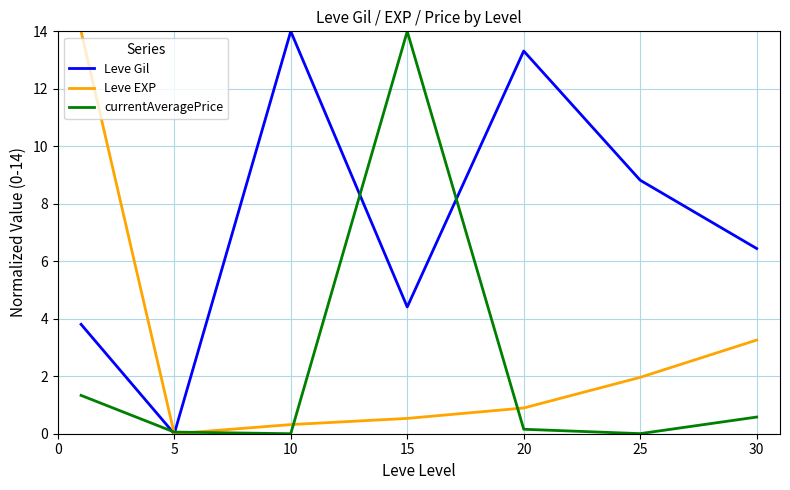

What is the highest value of the currentAveragePrice series?

14.0